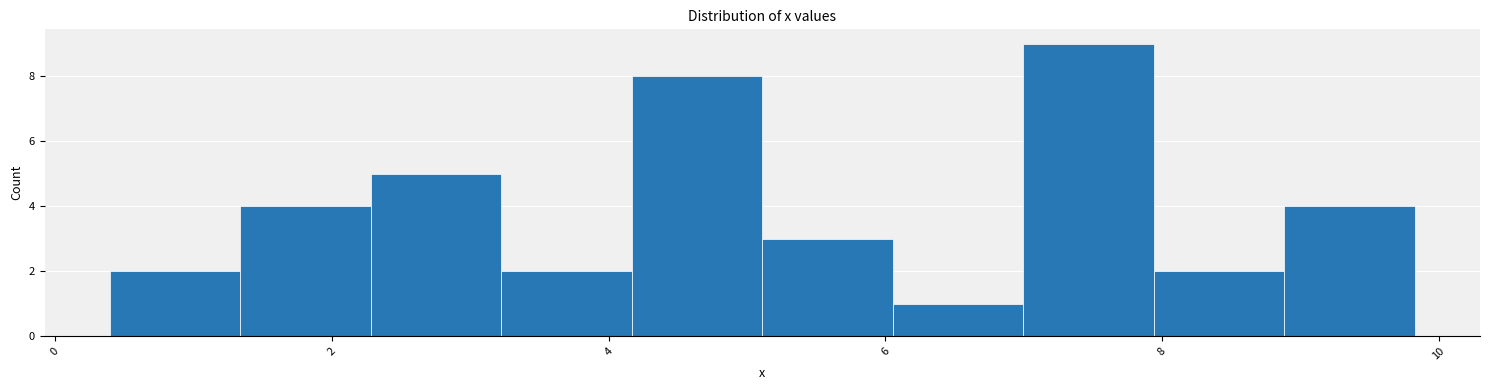

Over which range of the x-axis is the bar tallest?

7.0 to 8.0